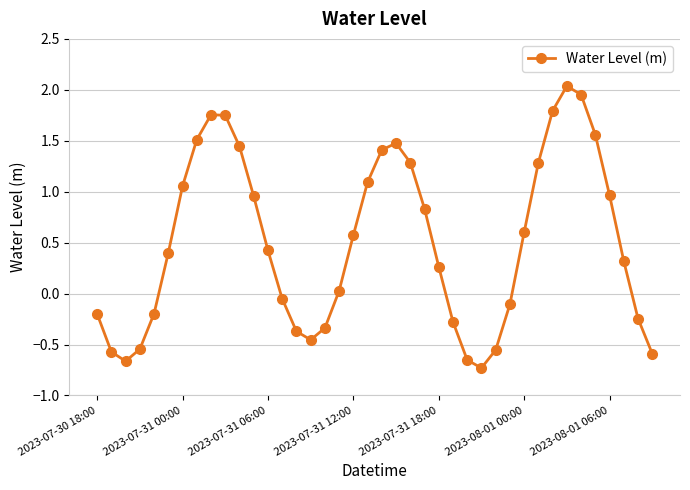

True or false: there are more than 1 points higher than both neighbors.

True